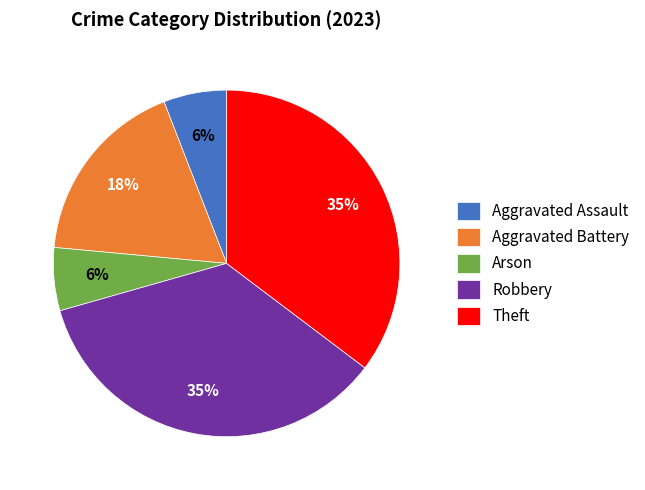

The Robbery slice represents 43% of the pie. True or false?

False